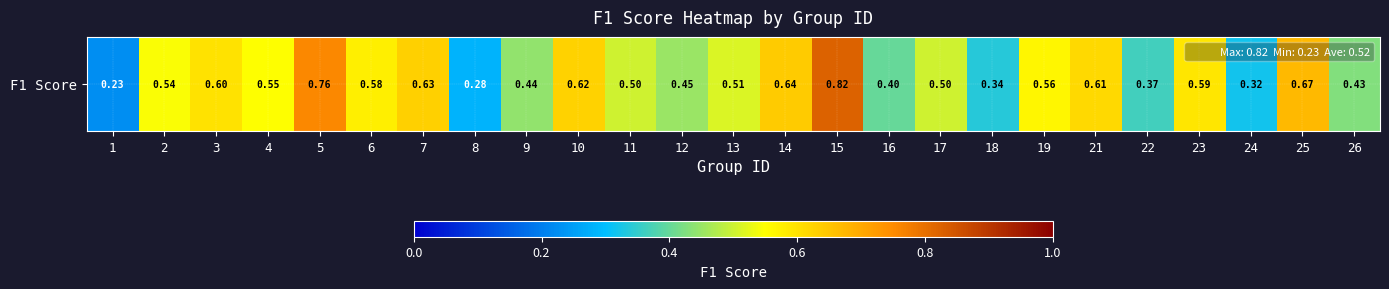

What is the sum of the values at 10 and 2?

1.2